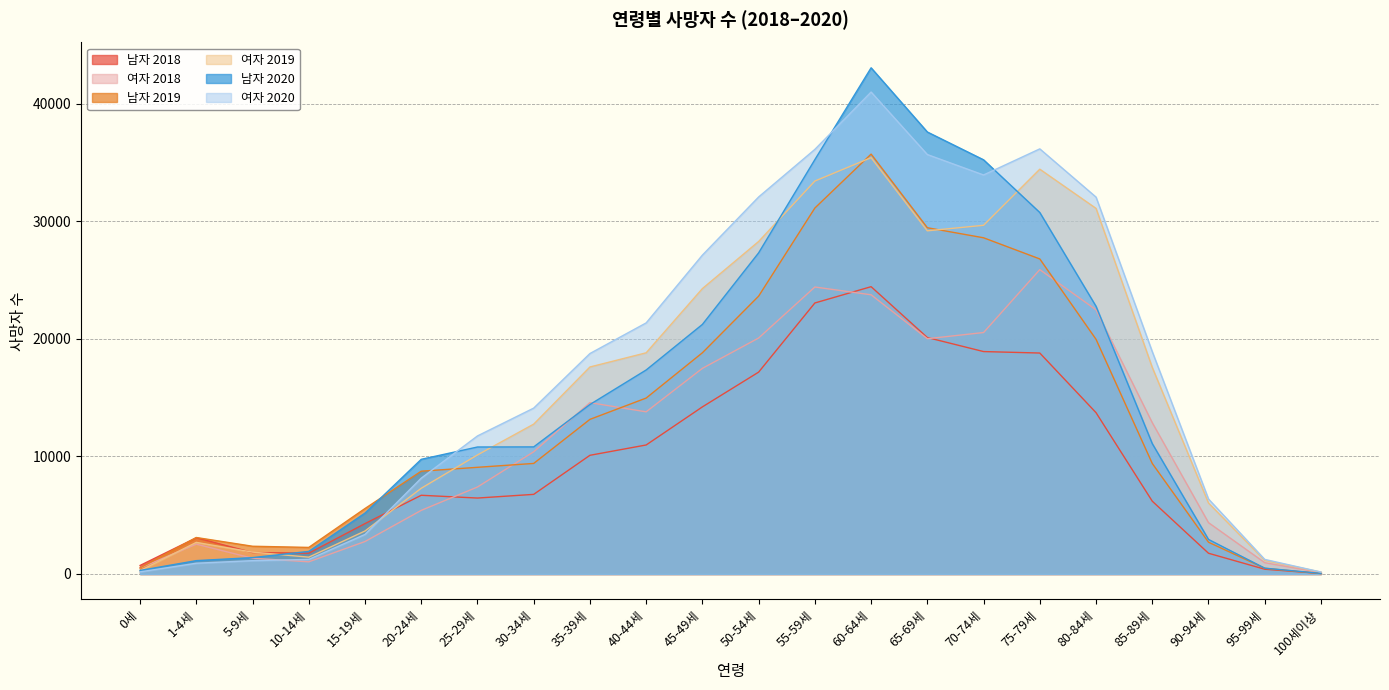

How many data points does each series have?

22